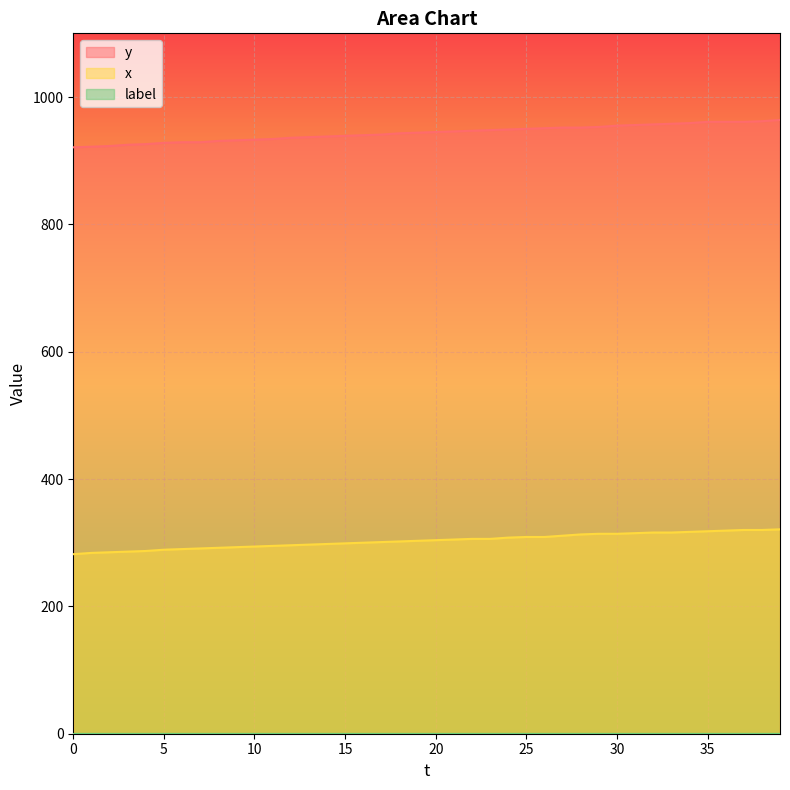

Which series changed the most between 21 and 29?

x